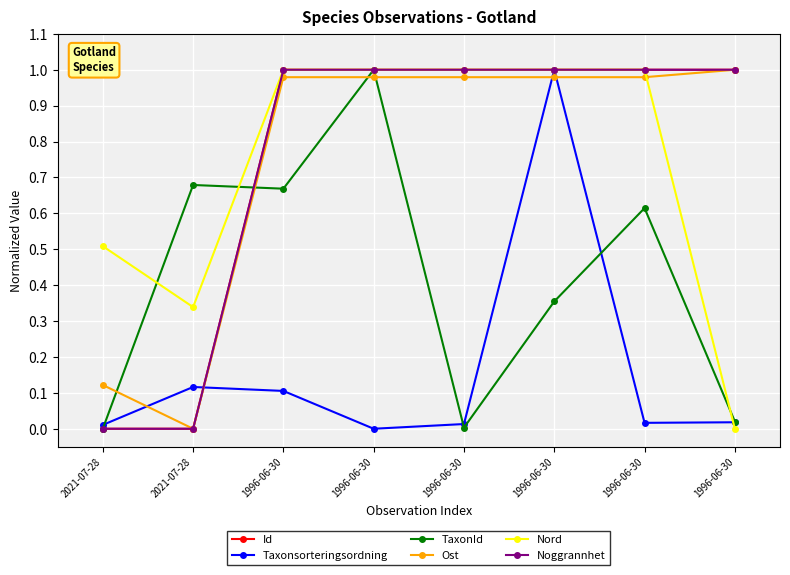

What are all the series names shown in the legend?

Id, Taxonsorteringsordning, TaxonId, Ost, Nord, Noggrannhet